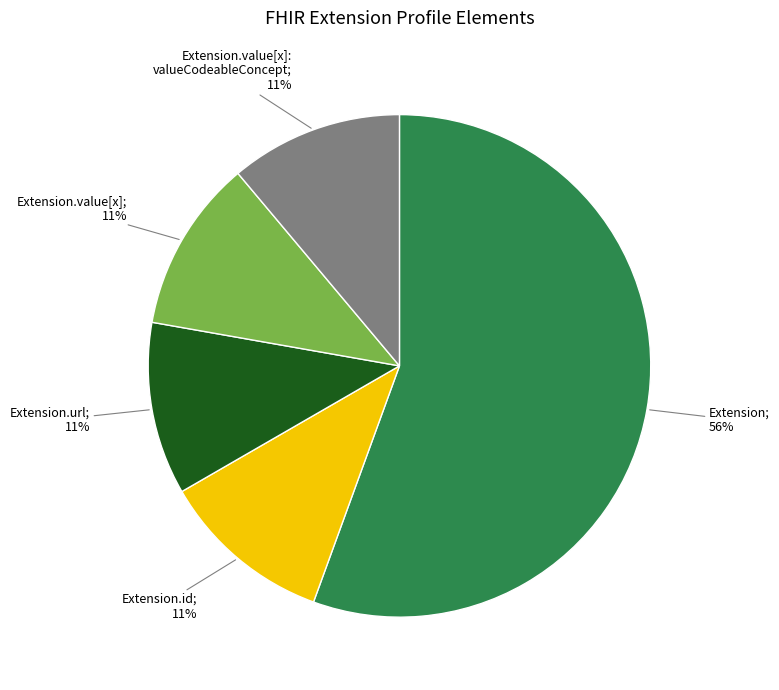

Is there a majority slice in this chart?

Yes